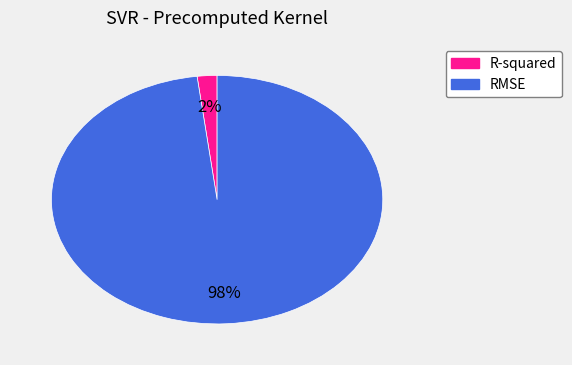

To the nearest percent, what percentage of the pie is RMSE?

98%